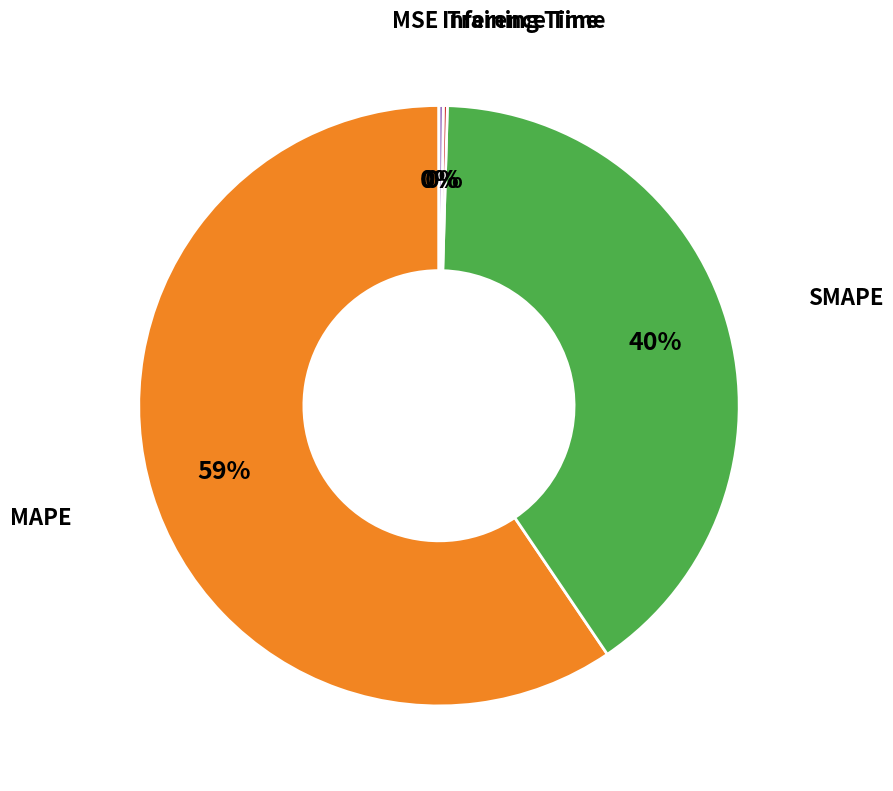

To the nearest percent, what is the average slice percentage?

20%